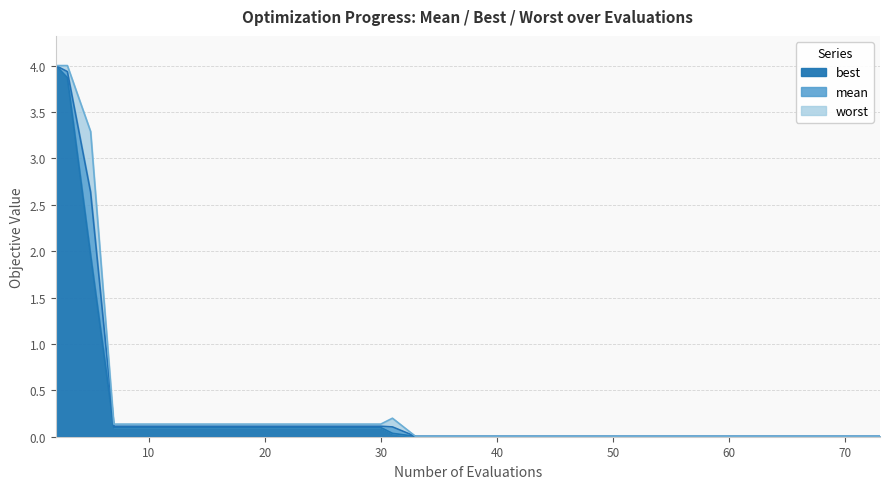

Between 33 and 50, which series saw the biggest shift?

mean